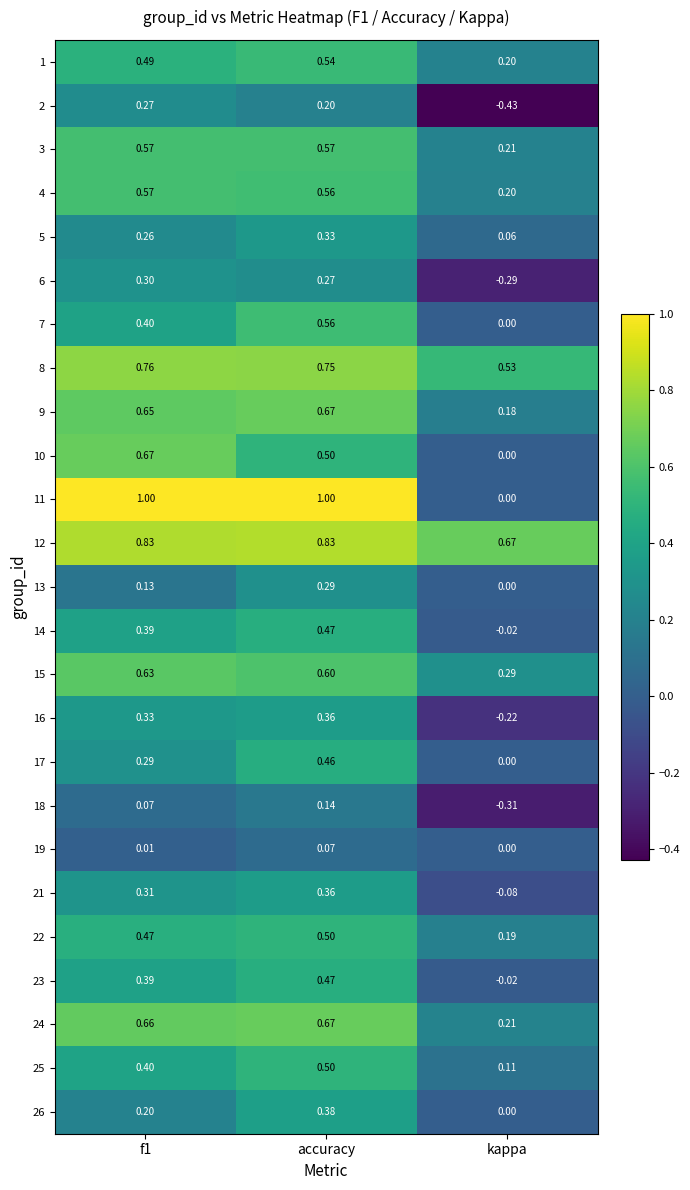

Between accuracy and kappa, which series saw the biggest shift?

11